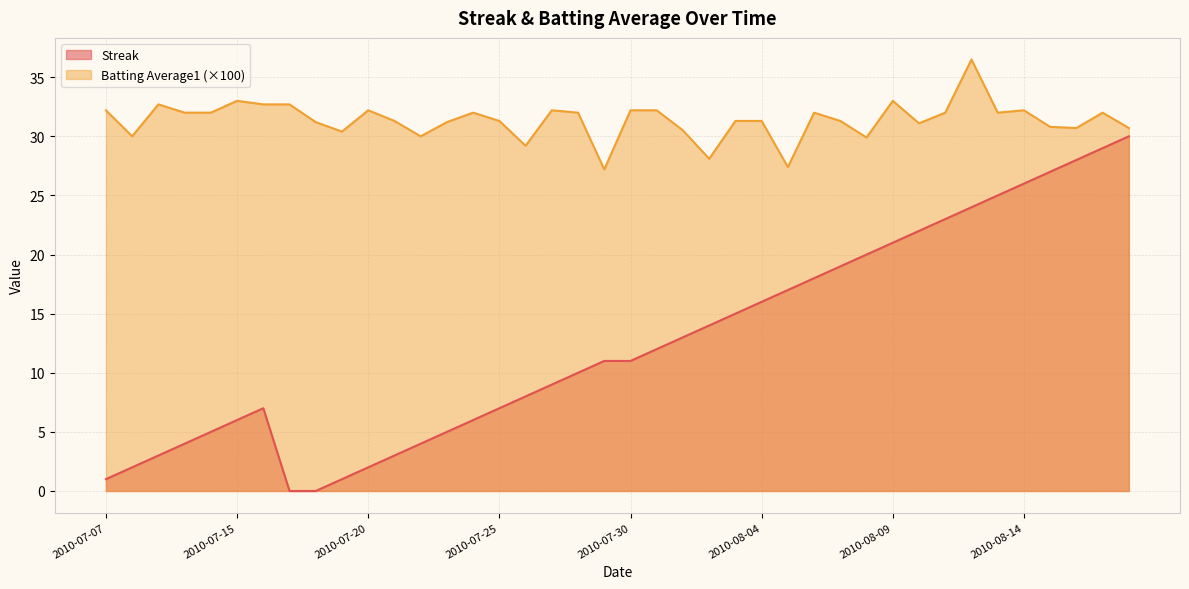

Which series has the widest spread of values?

Streak